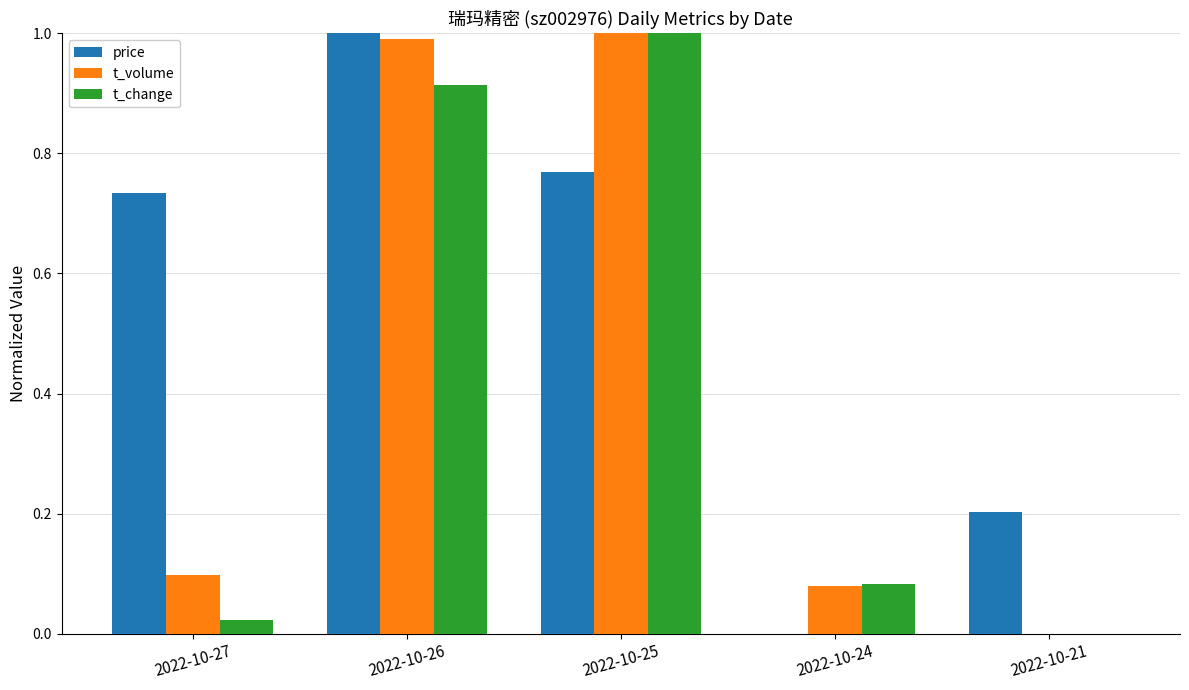

What is the total value across all series at 2022-10-25?

2.8